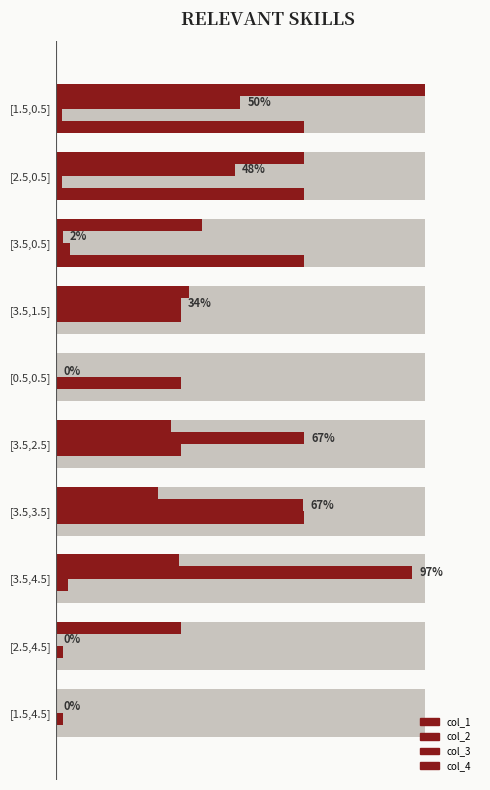

Rank the series by their maximum value, from lowest to highest.

col_1, col_2, col_3, col_4